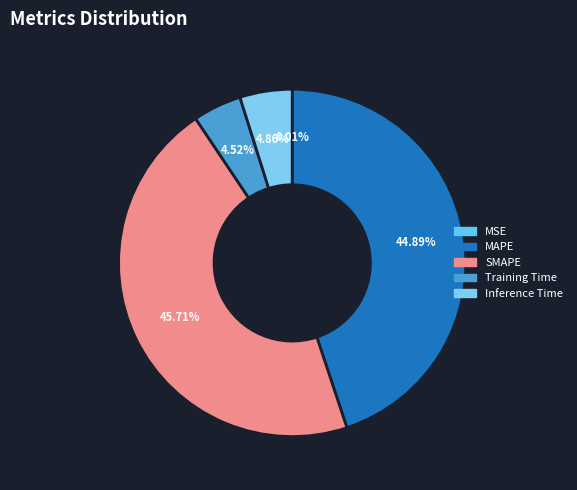

What percentage is NOT represented by SMAPE?

54.3%